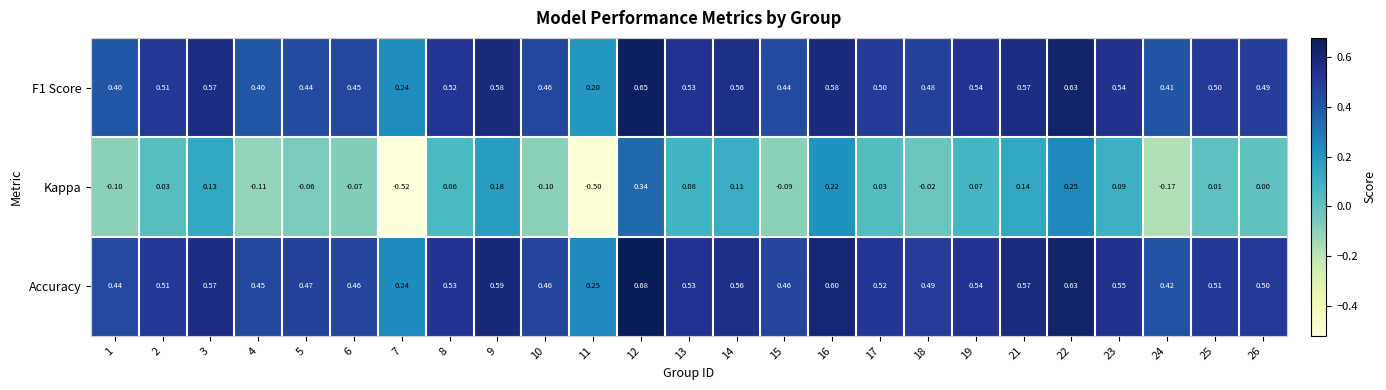

Which series changed the most between 12 and 24?

Kappa